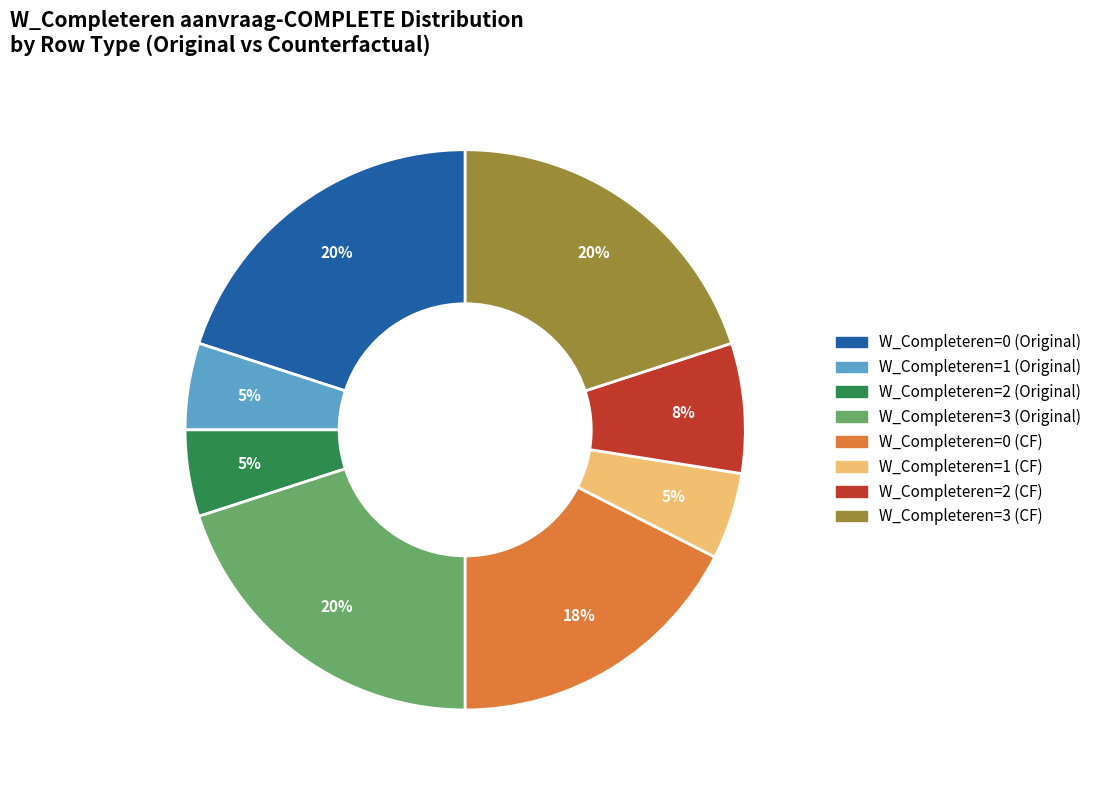

Is there any slice that represents more than half of the pie?

No